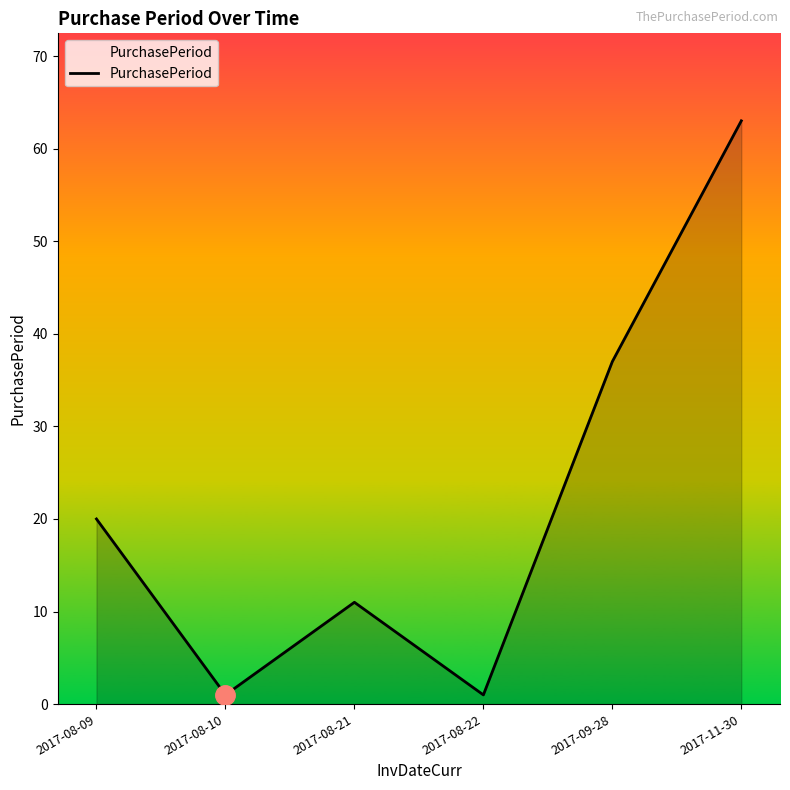

What is the difference between the second highest and minimum values?

36